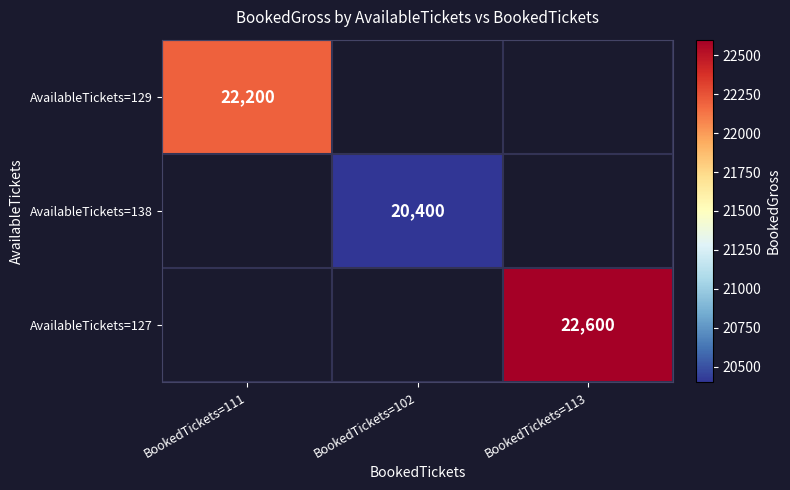

The AvailableTickets=129 series shows 22200 at BookedTickets=111. True or false?

True